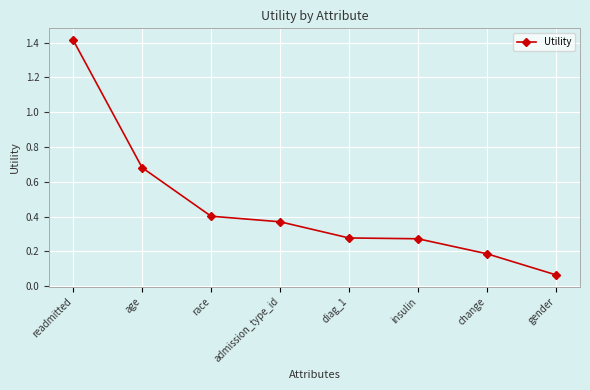

What is the sum of all values?

3.7